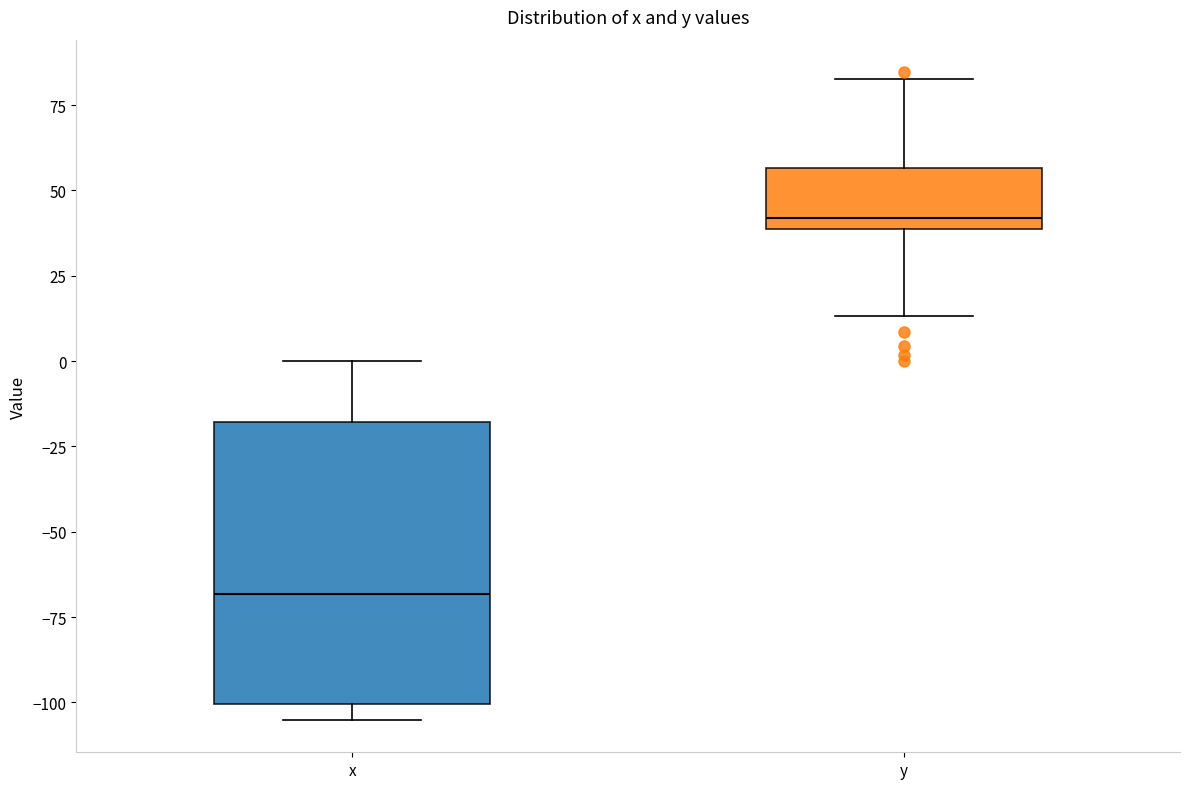

Reading left to right, transcribe this box plot: for each box, give where its median line is, the range the box spans, and where its two whiskers end, as read against the y-axis. The values are not printed on the chart, so give them approximately, as read against the axis.

x: median -70, box -100 to -20, whiskers -105 to 0
y: median 40 (just above the box's lower edge), box 40 to 55, whiskers 15 to 85